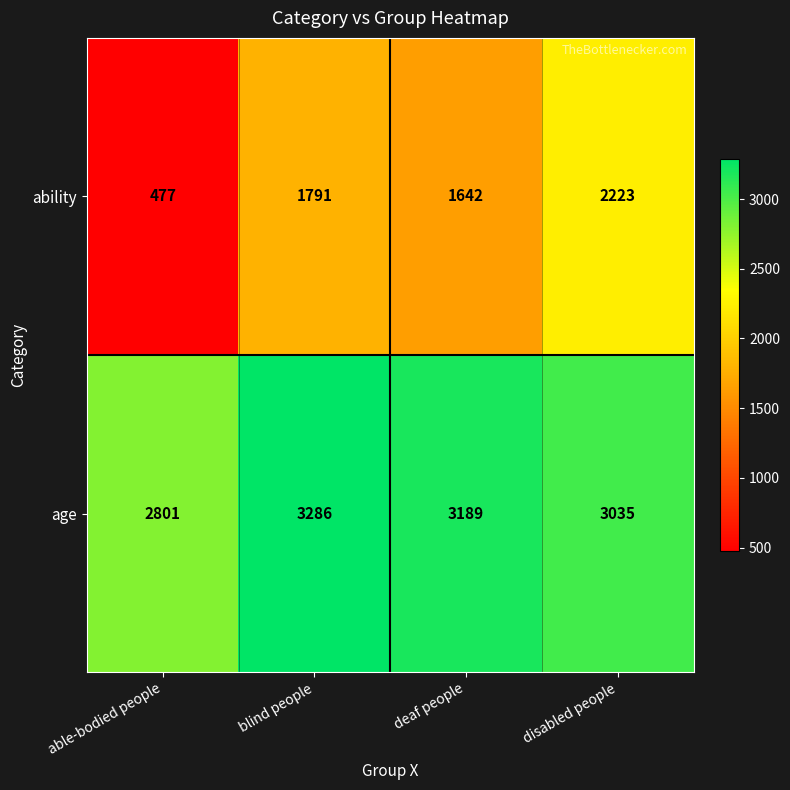

Reading left to right, list all the values displayed in this chart.

ability: able-bodied people=477	blind people=1791	deaf people=1642	disabled people=2223
age: able-bodied people=2801	blind people=3286	deaf people=3189	disabled people=3035